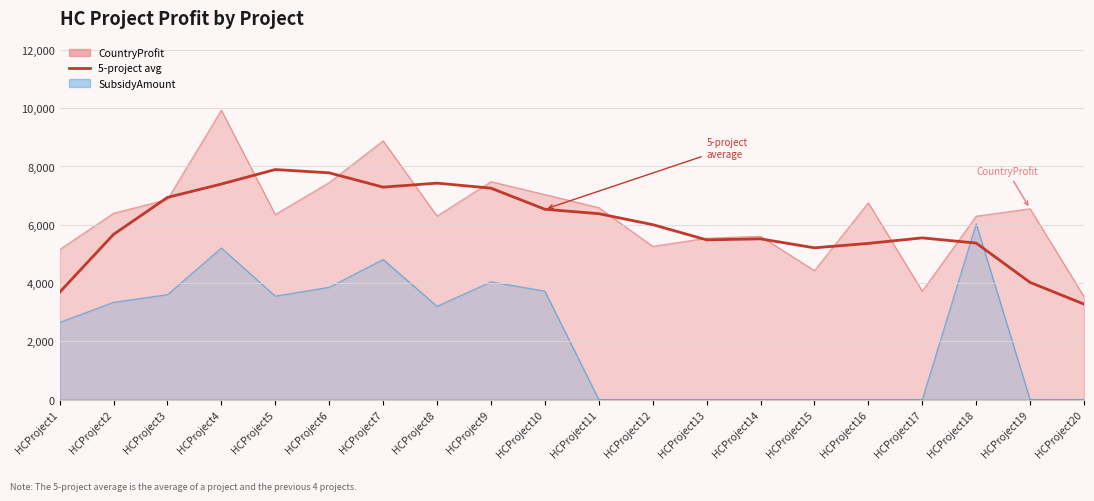

Reading left to right, extract all data points from this chart.

HCProject1=3681.6	HCProject2=5668.0	HCProject3=6938.2	HCProject4=7398.0	HCProject5=7895.6	HCProject6=7782.0	HCProject7=7291.4	HCProject8=7428.4	HCProject9=7256.4	HCProject10=6531.8	HCProject11=6379.4	HCProject12=6004.0	HCProject13=5481.6	HCProject14=5515.2	HCProject15=5207.8	HCProject16=5359.4	HCProject17=5548.6	HCProject18=5370.8	HCProject19=4019.8	HCProject20=3275.6